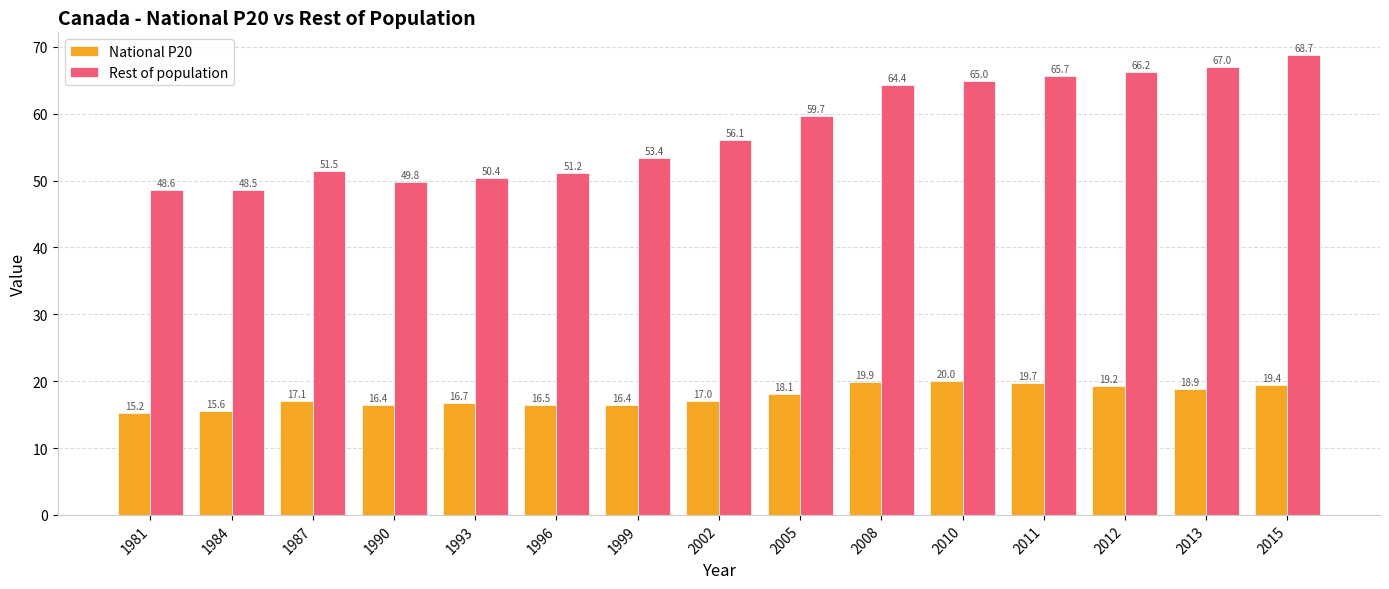

Rank the categories by Rest of population value from lowest to highest.

1984, 1981, 1990, 1993, 1996, 1987, 1999, 2002, 2005, 2008, 2010, 2011, 2012, 2013, 2015